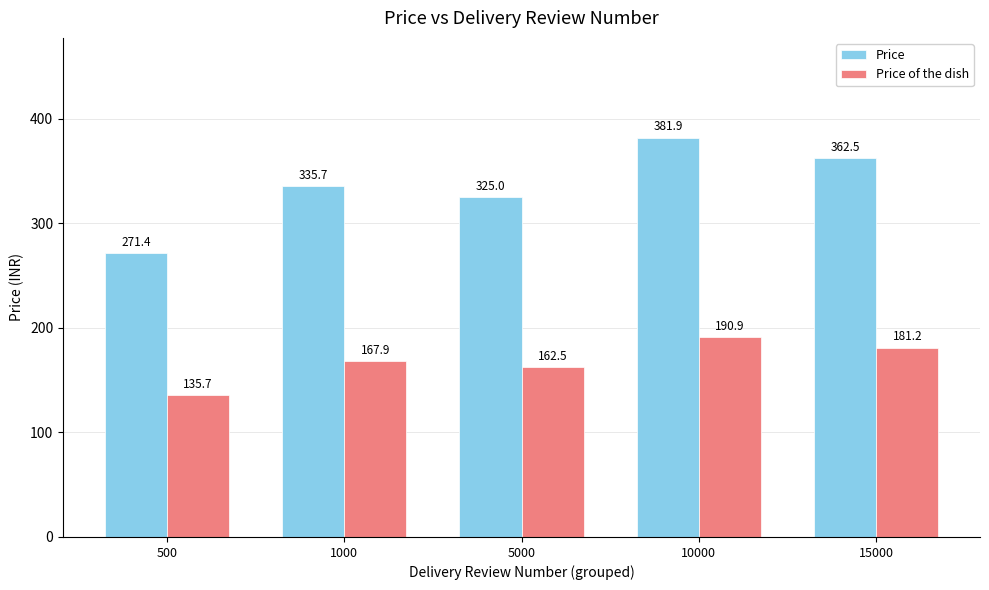

What is the value of the Price bar at the 5th from the left?

362.5